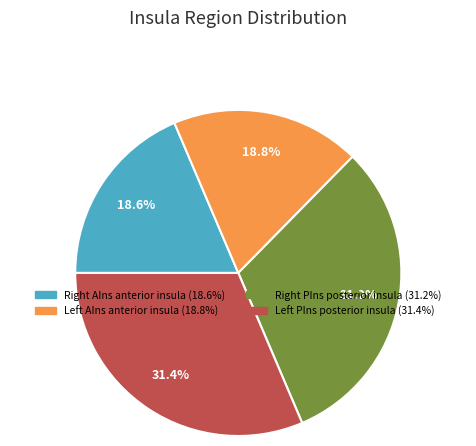

How many slices are in this pie chart?

4